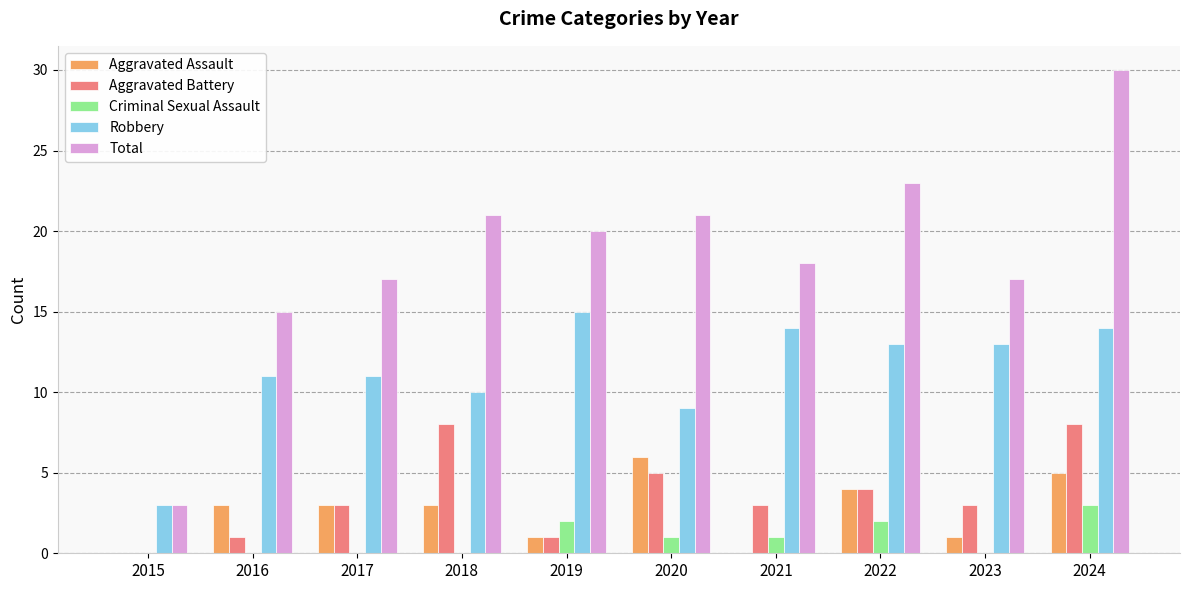

Reading left to right, list all the values displayed in this chart.

Aggravated Assault: 2015=0	2016=3	2017=3	2018=3	2019=1	2020=6	2021=0	2022=4	2023=1	2024=5
Aggravated Battery: 2015=0	2016=1	2017=3	2018=8	2019=1	2020=5	2021=3	2022=4	2023=3	2024=8
Criminal Sexual Assault: 2015=0	2016=0	2017=0	2018=0	2019=2	2020=1	2021=1	2022=2	2023=0	2024=3
Robbery: 2015=3	2016=11	2017=11	2018=10	2019=15	2020=9	2021=14	2022=13	2023=13	2024=14
Total: 2015=3	2016=15	2017=17	2018=21	2019=20	2020=21	2021=18	2022=23	2023=17	2024=30